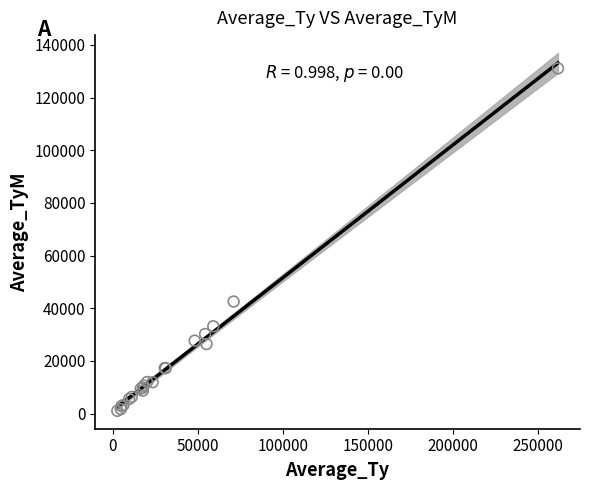

What Y value in the scatter plot is closest to 66051?

42550.7